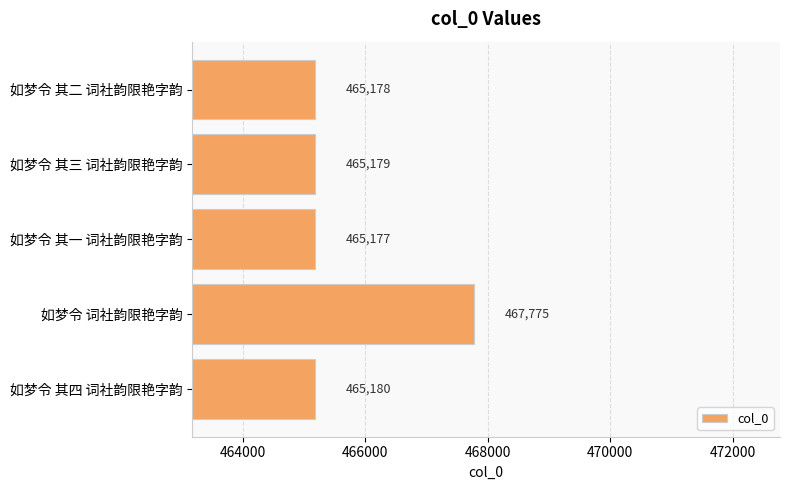

What is the label of the 5th bar from the top?

如梦令 其四 词社韵限艳字韵